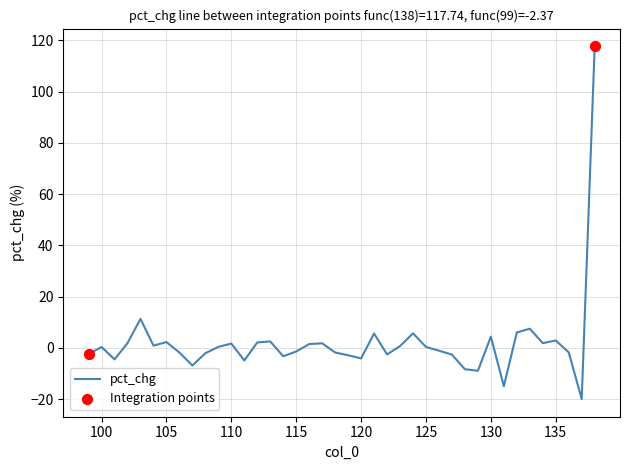

Between 135 and 110, which is larger?

135